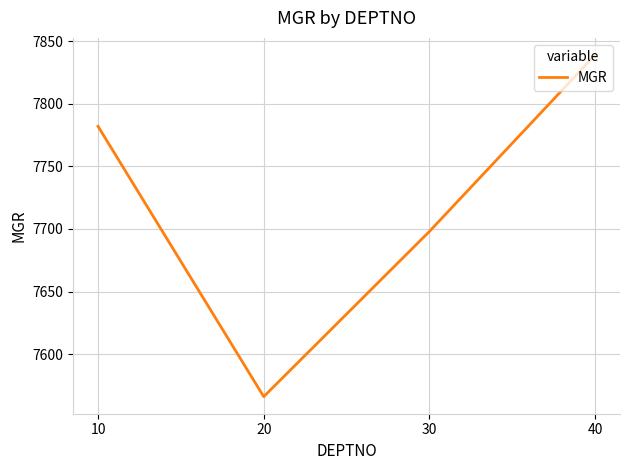

Is it true that the value at 30 is 7698?

True